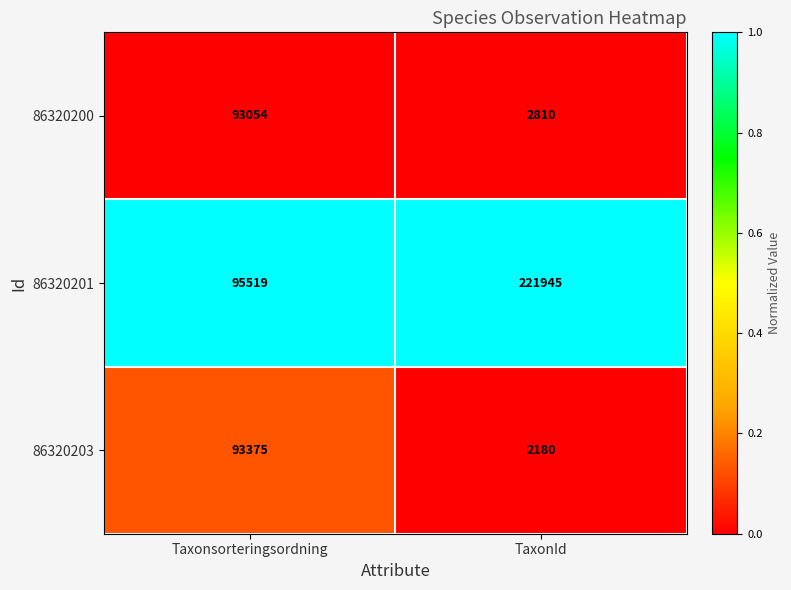

Which series has the widest spread of values?

86320201